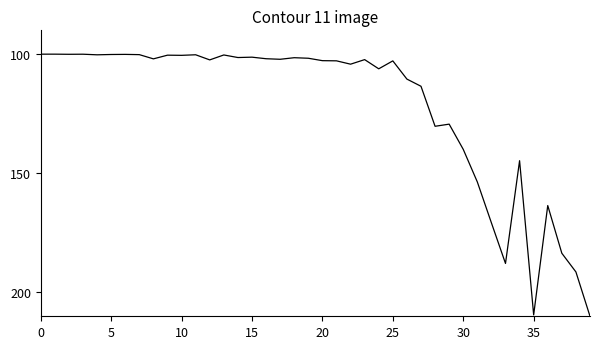

What is the smallest value displayed?

100.0